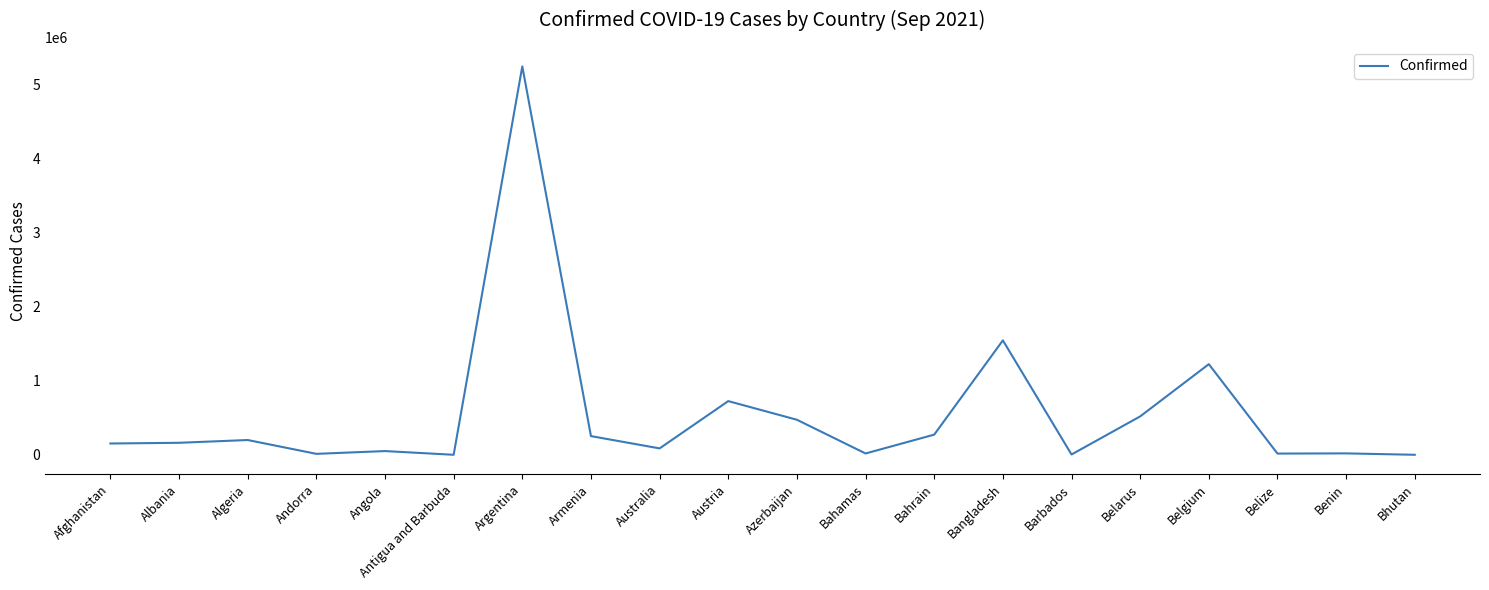

The value at Azerbaijan is 475053. True or false?

True